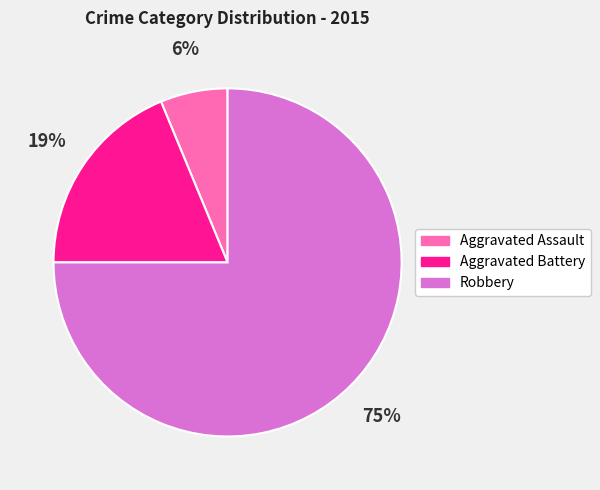

True or false: Robbery accounts for 62% of the total.

False